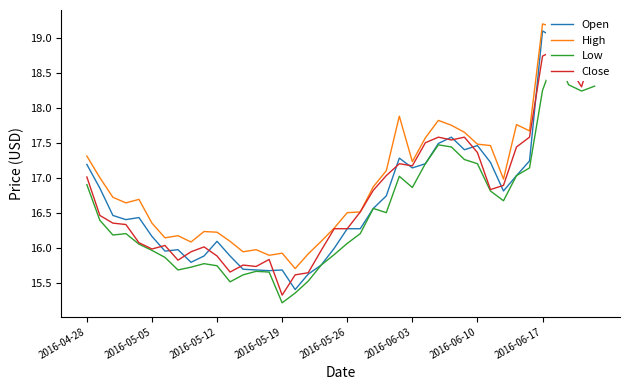

What is the greatest value displayed?

19.2